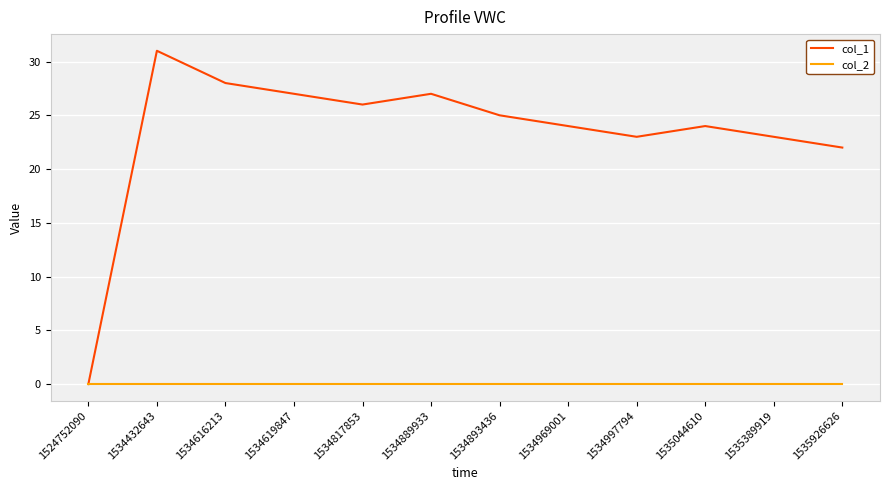

What are all the series names shown in the legend?

col_1, col_2